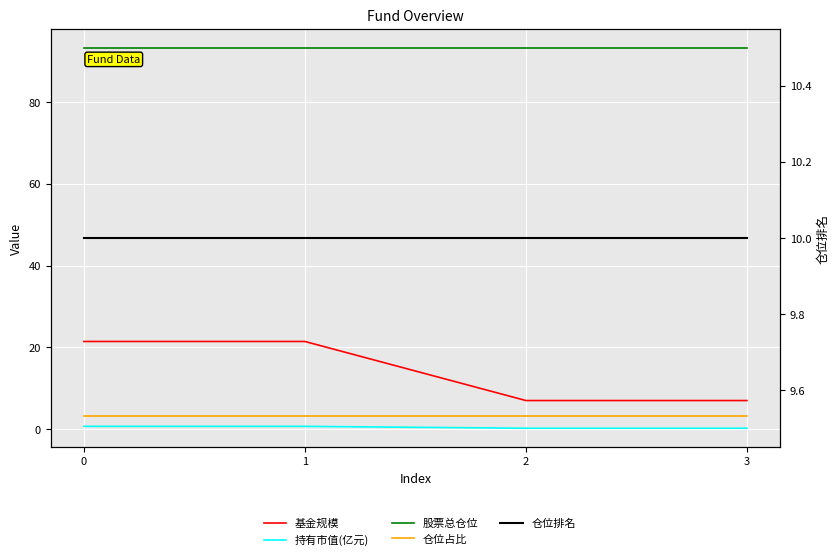

True or false: 基金规模 and 持有市值(亿元) cross at least once.

False